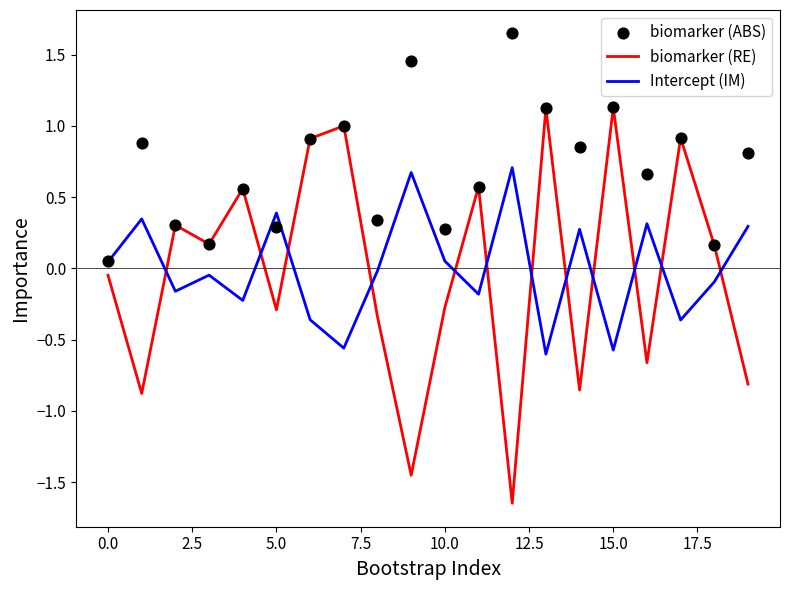

At how many categories does at least one series exceed -1?

20